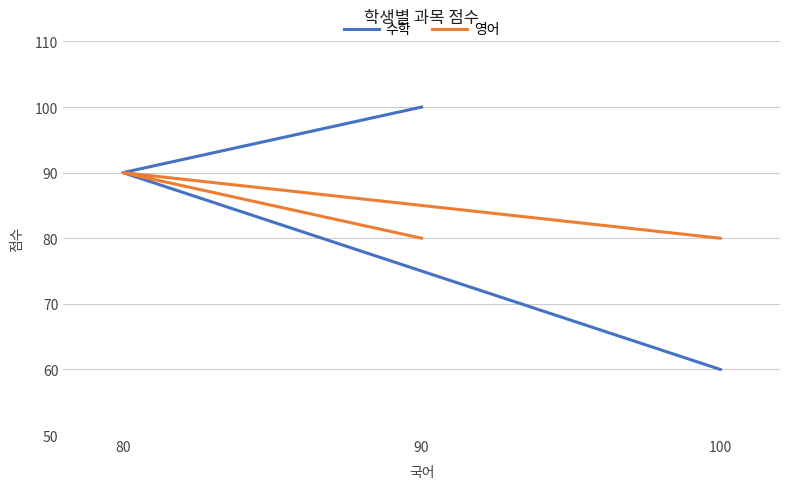

At which label does 수학 reach its peak?

90